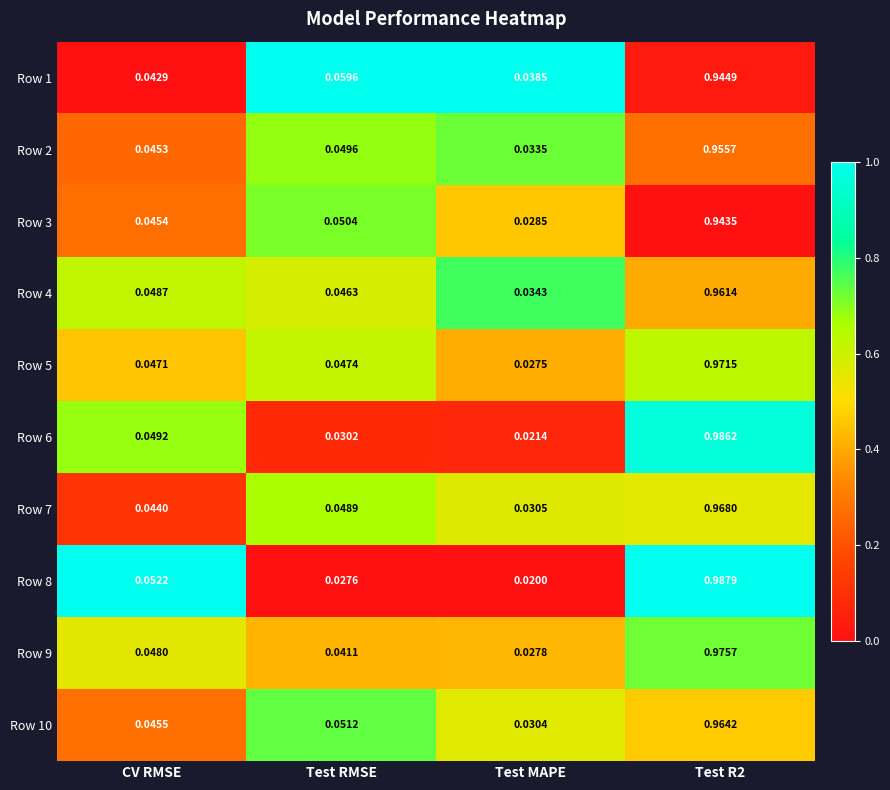

What is the total value across all series at Test R2?

9.7